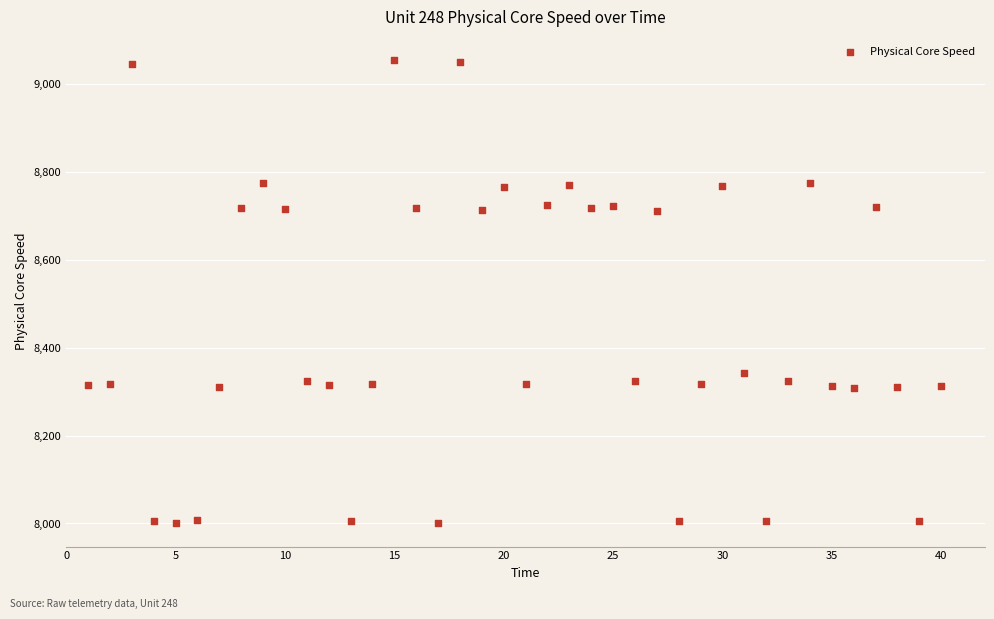

What is the range of X values (max minus min)?

39.0